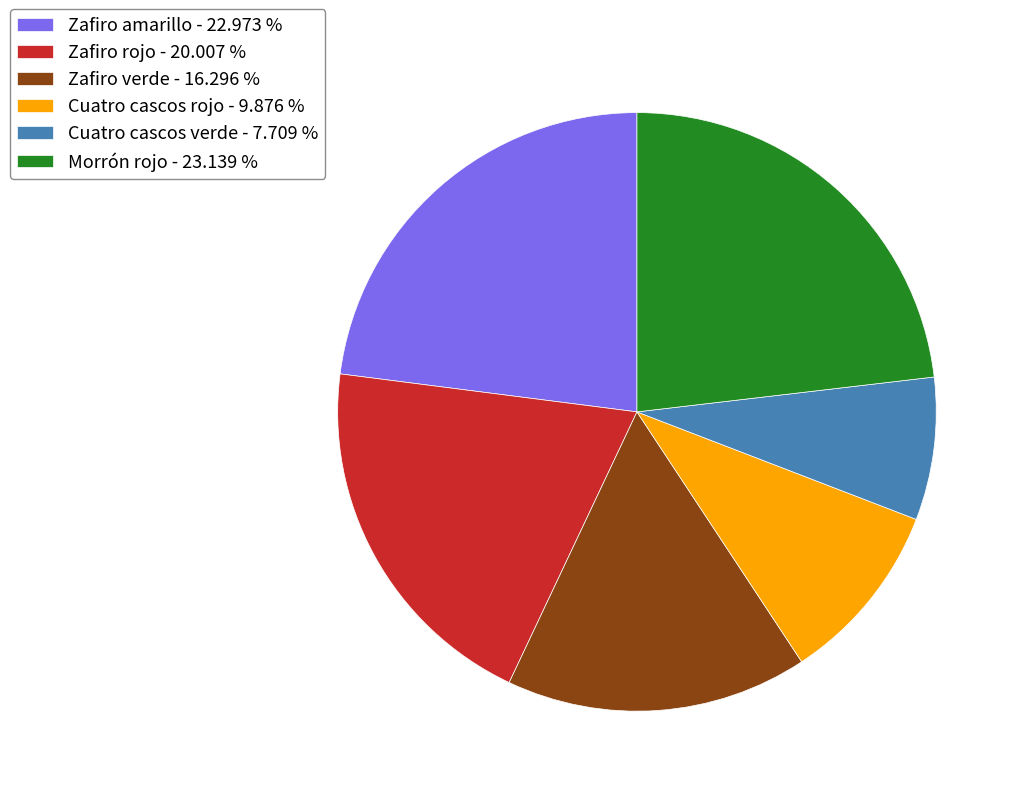

Count the number of slices in the pie.

6